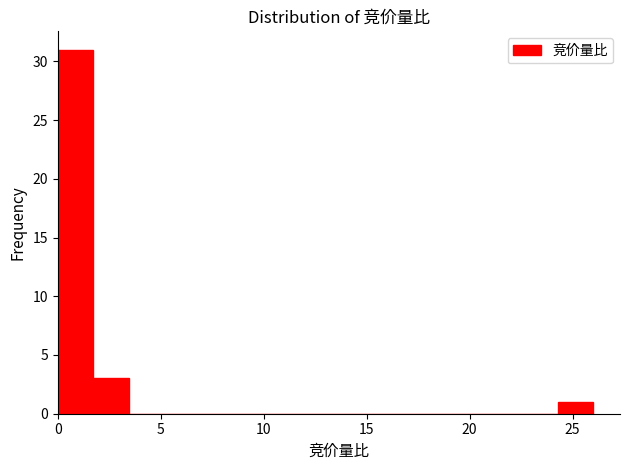

Around what value on the x-axis is the tallest bar? Give the approximate position of its centre, as read against the axis.

1.0